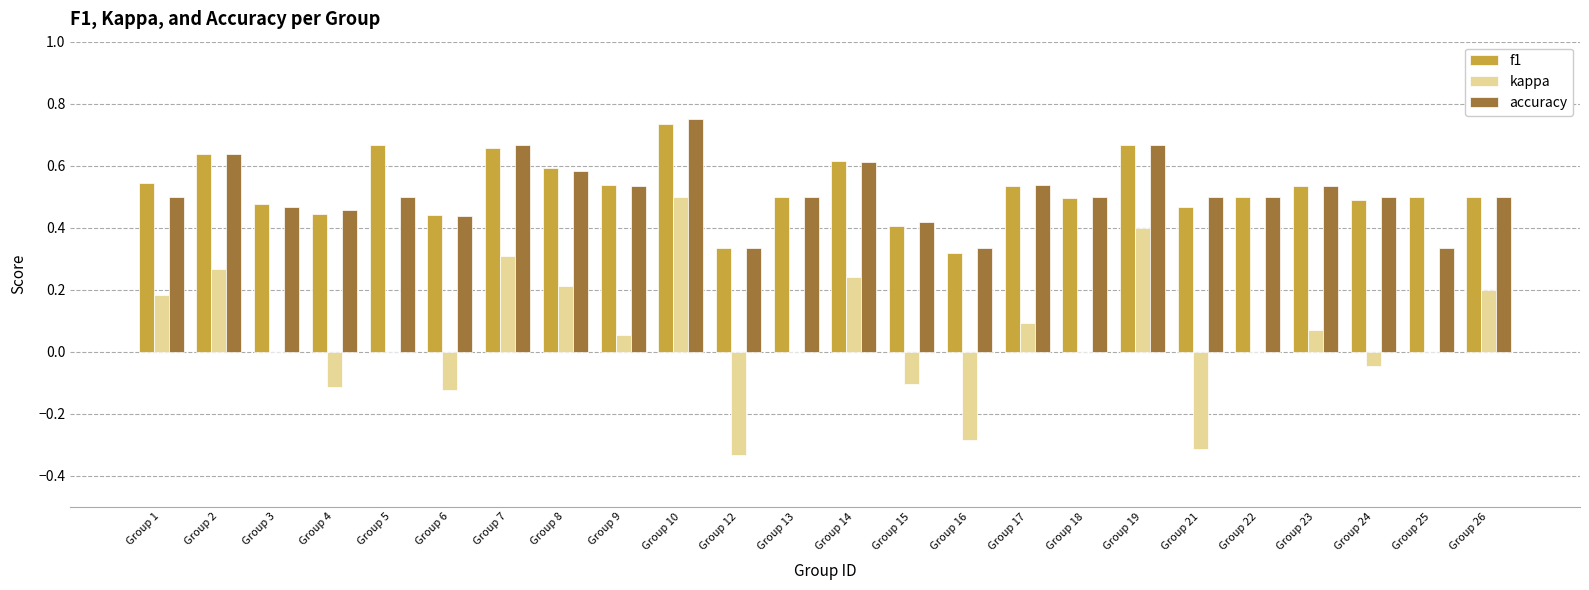

Count the accuracy values in the range 0 to 1.

24